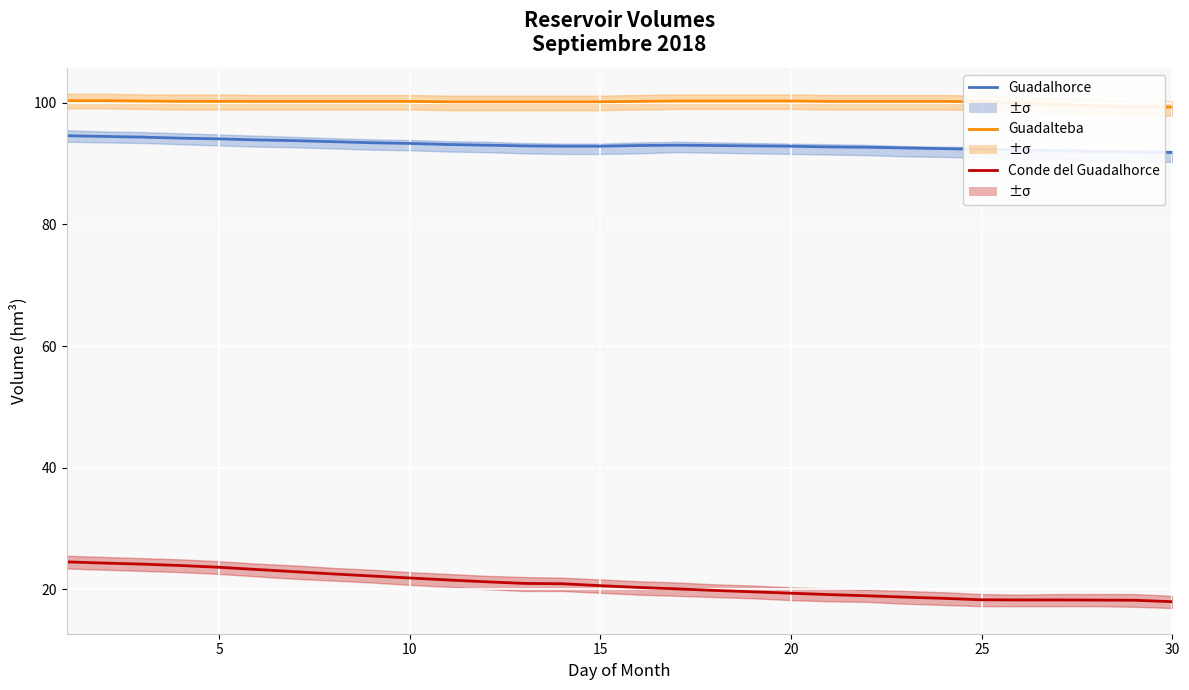

What are all the series names shown in the legend?

Guadalhorce, Guadalteba, Conde del Guadalhorce